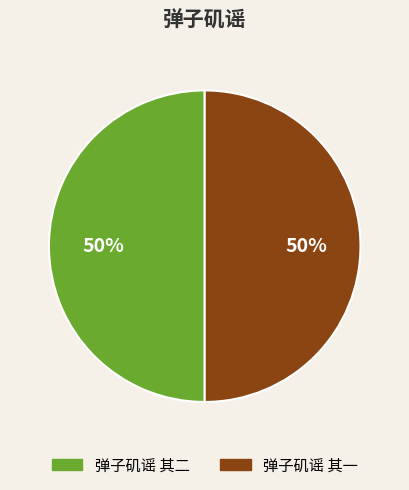

To the nearest percent, what is the average slice percentage?

50%